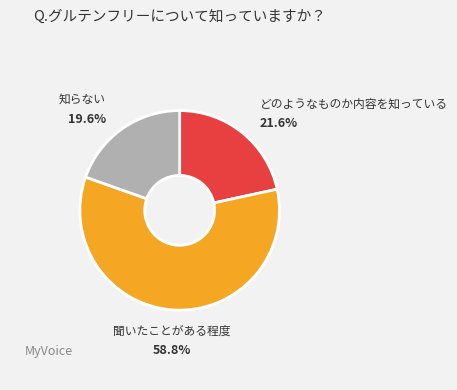

Is there a majority slice in this chart?

Yes